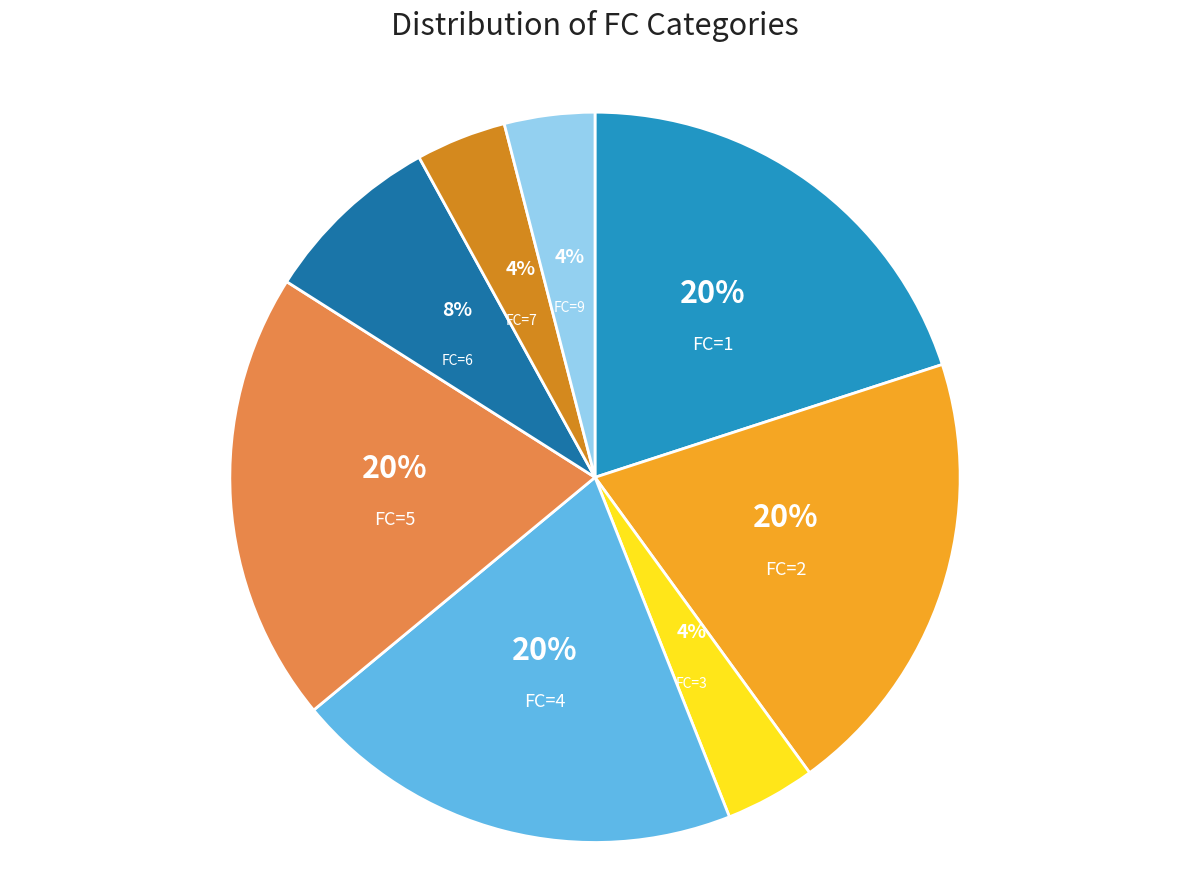

The FC=2 slice represents 20% of the pie. True or false?

True